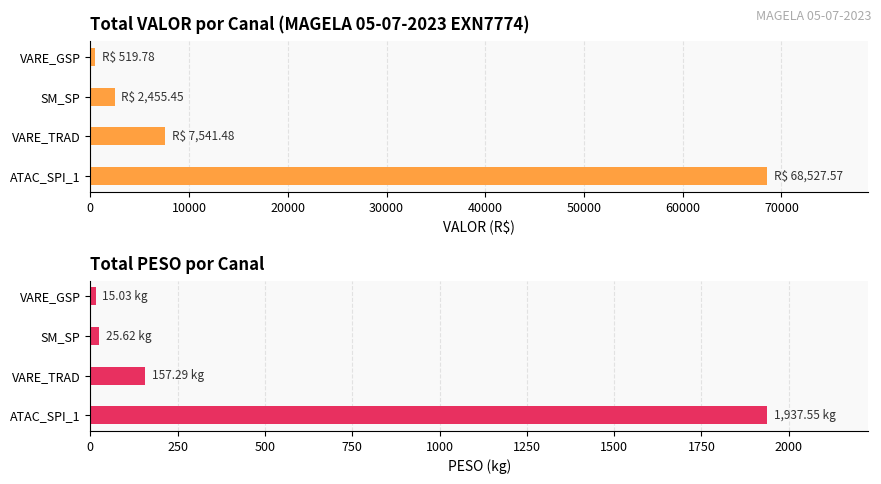

What is the greatest value displayed?

68527.6